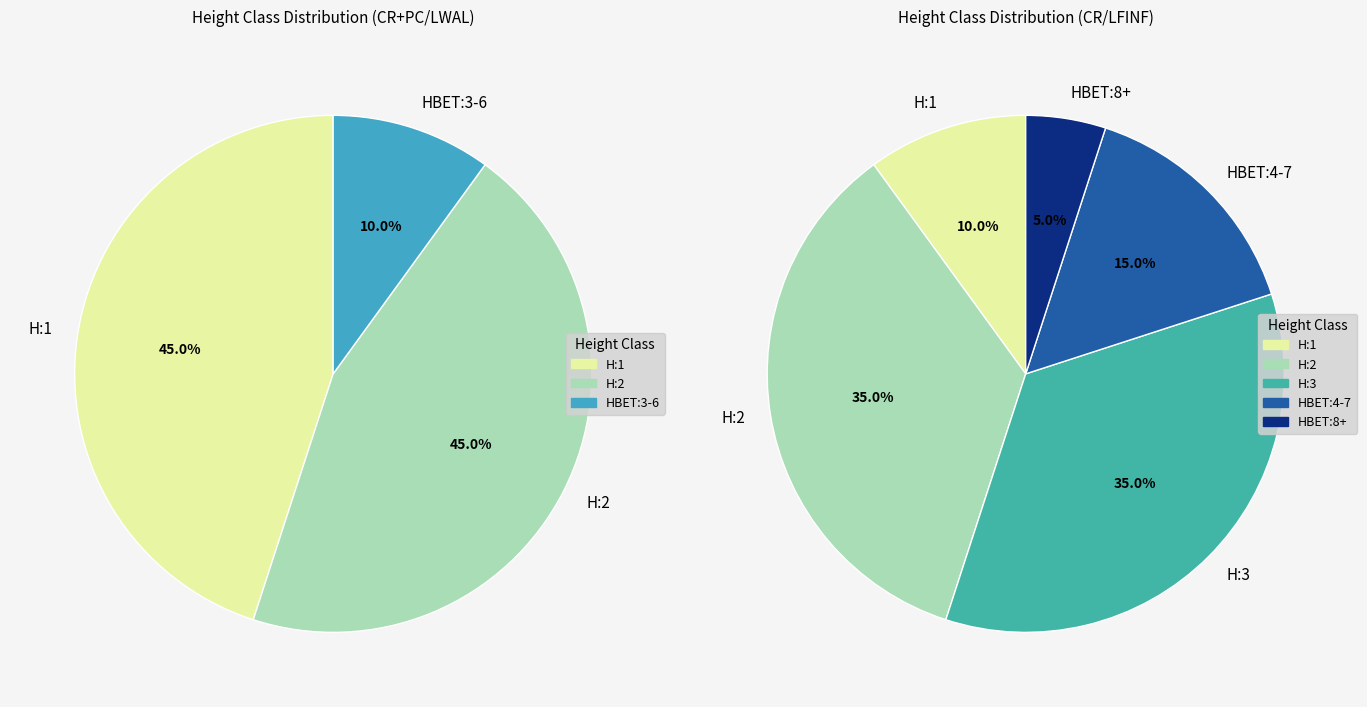

Which has a higher value, H:2 or H:1?

H:1